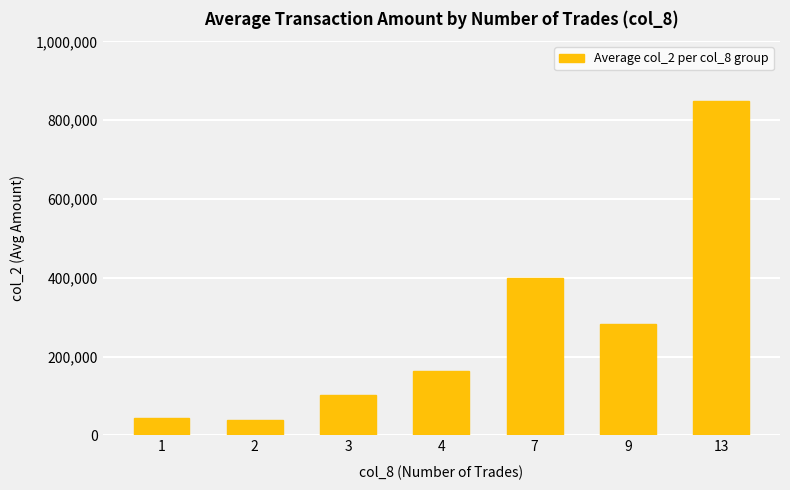

Is it true that the value at 1 is 43710?

True